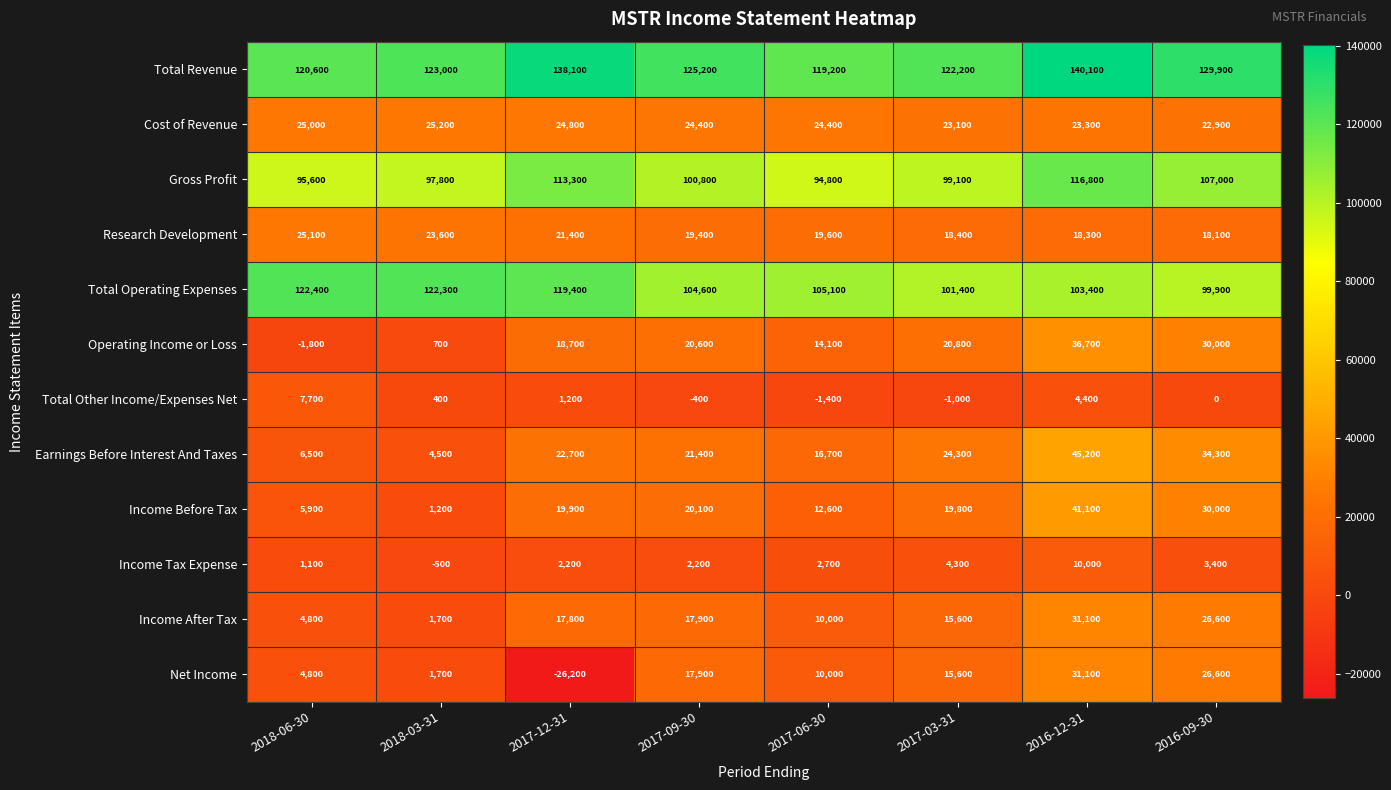

True or false: Income Before Tax has a value of 15365 at 2016-09-30.

False